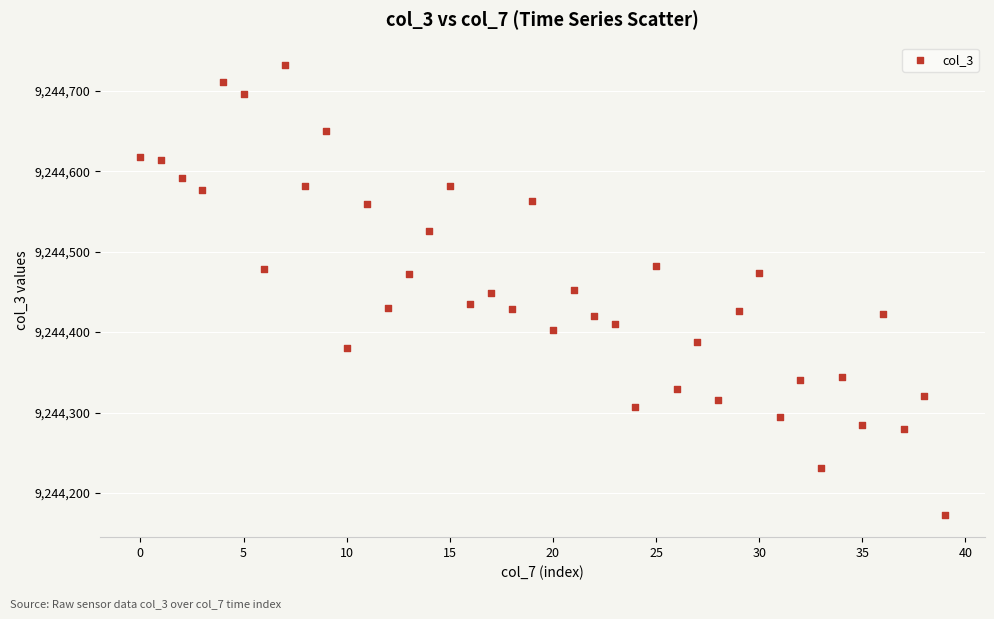

What is the range of Y values (max minus min)?

559